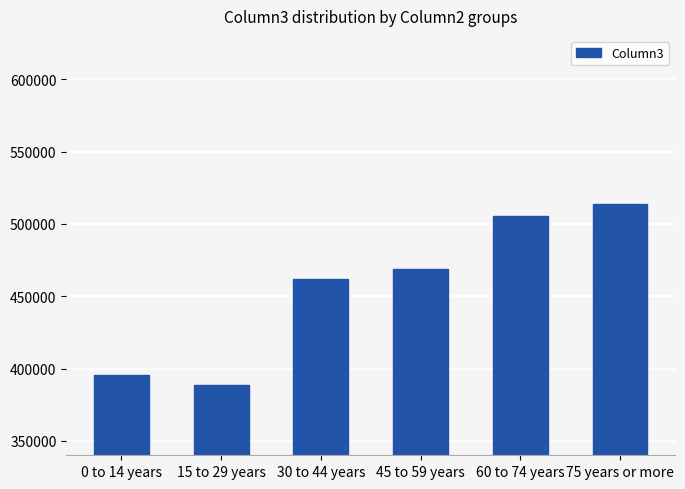

What is the value of the 4th bar from the left?

468869